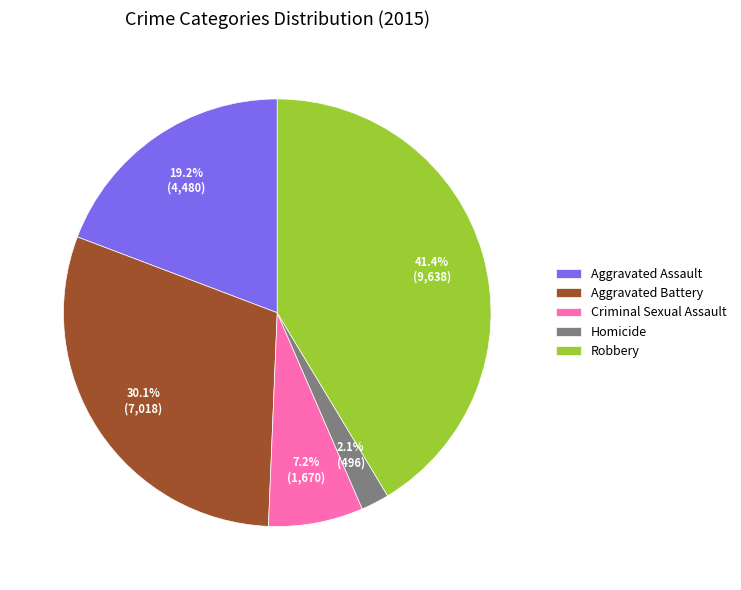

Do Aggravated Assault and Criminal Sexual Assault together represent more than half of the pie?

No